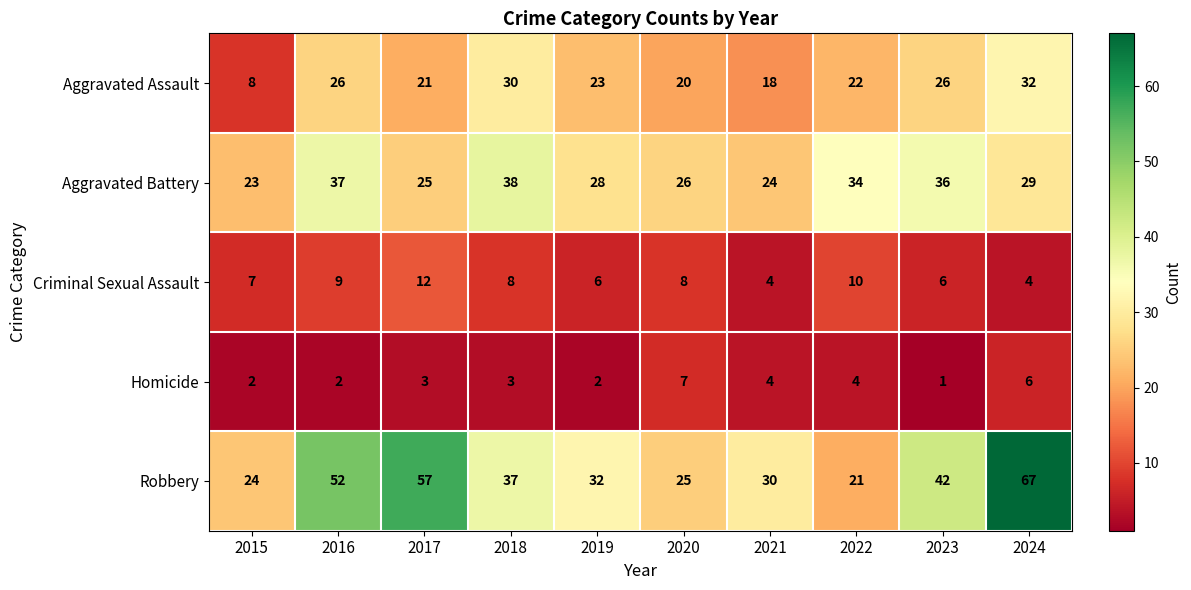

Which series has the widest spread of values?

Robbery